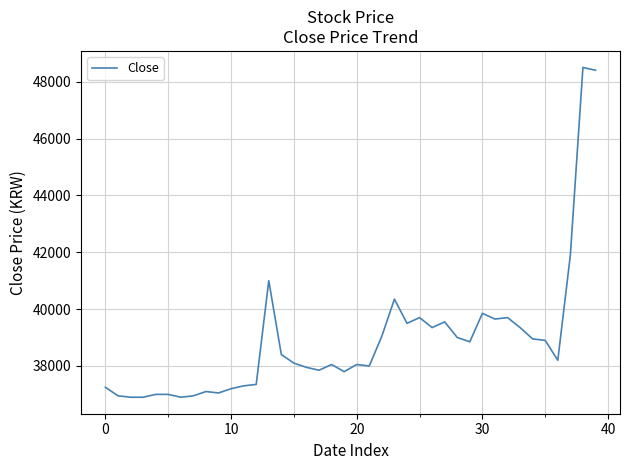

What is the maximum value shown in the chart?

48500